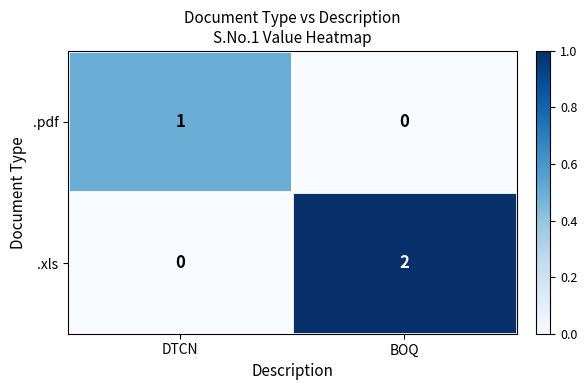

Reading right to left, transcribe all the data shown in this chart.

.pdf: BOQ=0	DTCN=1
.xls: BOQ=2	DTCN=0